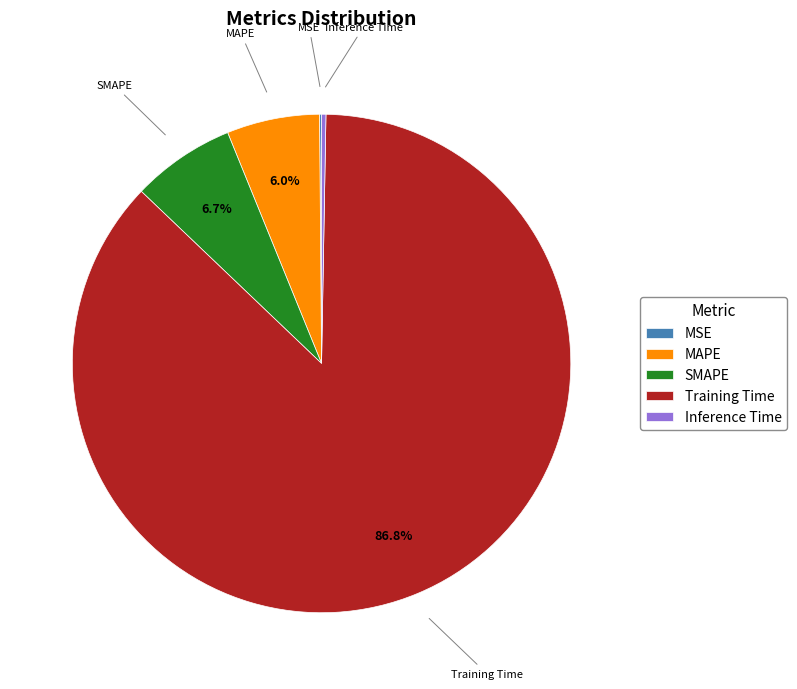

Which has a higher value, MAPE or Inference Time?

MAPE